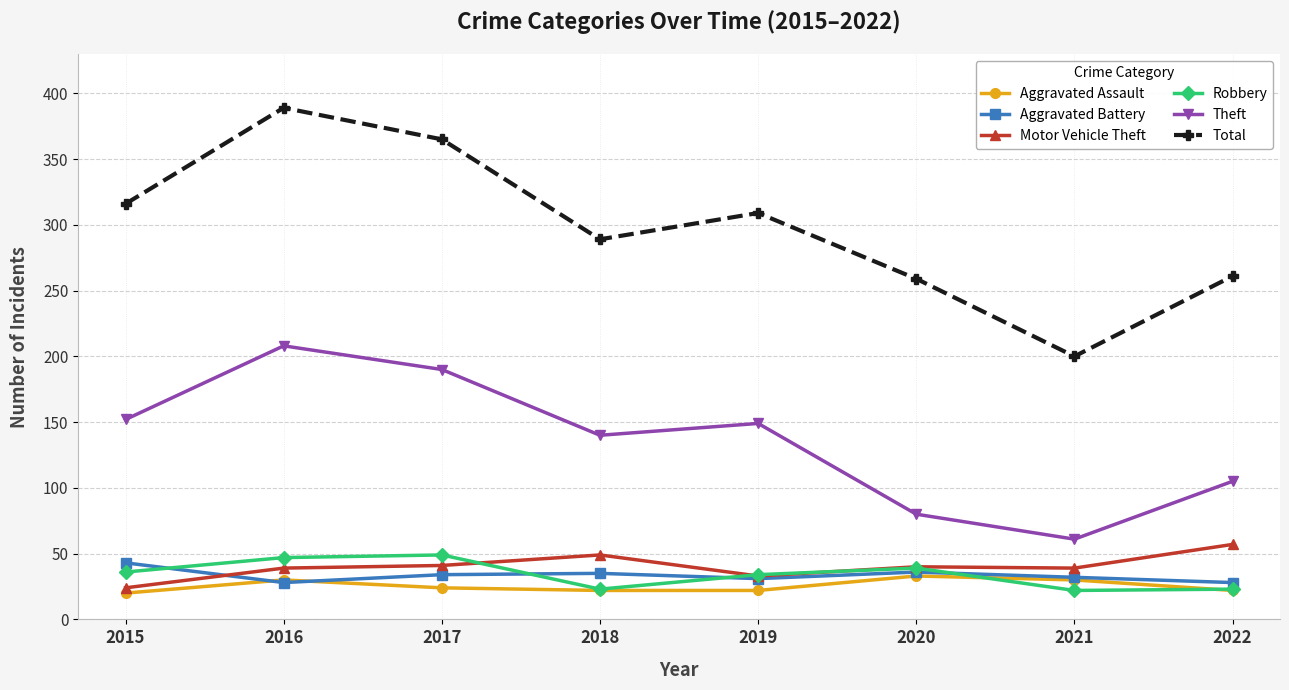

True or false: Theft and Aggravated Battery intersect in this chart.

False